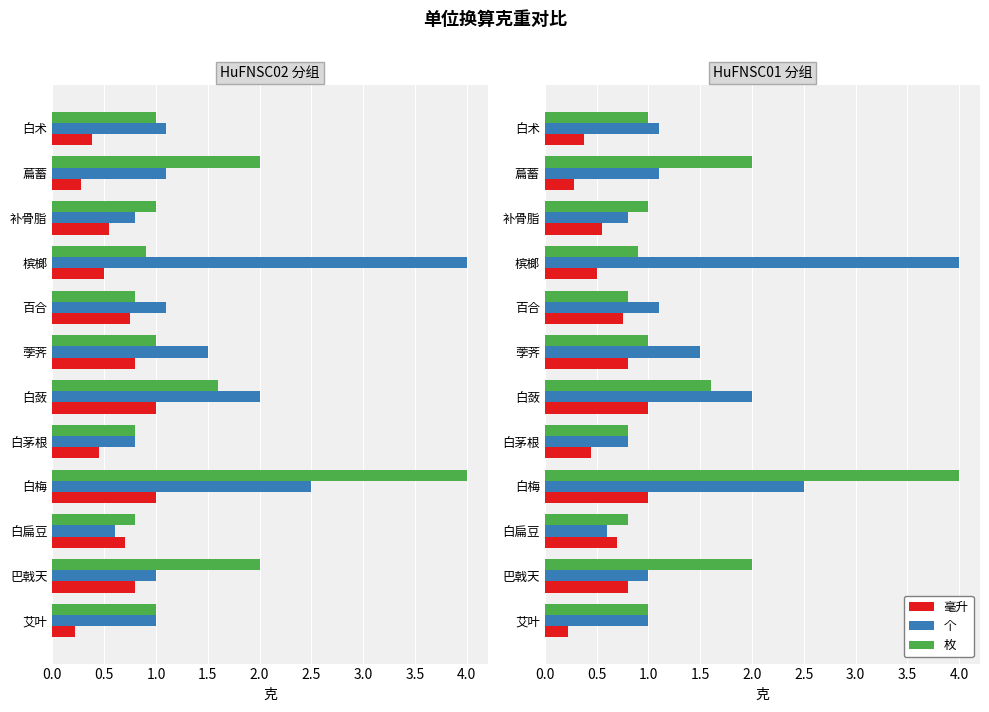

Reading left to right, what are all the values shown in this chart?

毫升: 0.2	0.8	0.7	1.0	0.4	1.0	0.8	0.8	0.5	0.6	0.3	0.4
个: 1.0	1.0	0.6	2.5	0.8	2.0	1.5	1.1	4.0	0.8	1.1	1.1
枚: 1.0	2.0	0.8	4.0	0.8	1.6	1.0	0.8	0.9	1.0	2.0	1.0